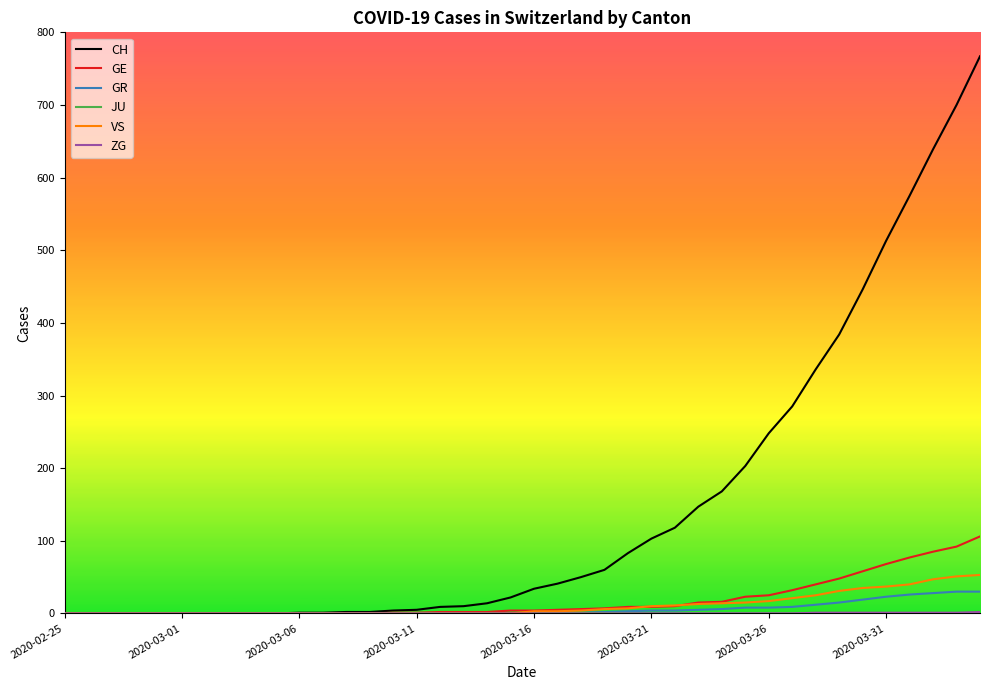

Which series has the largest total across all categories?

CH